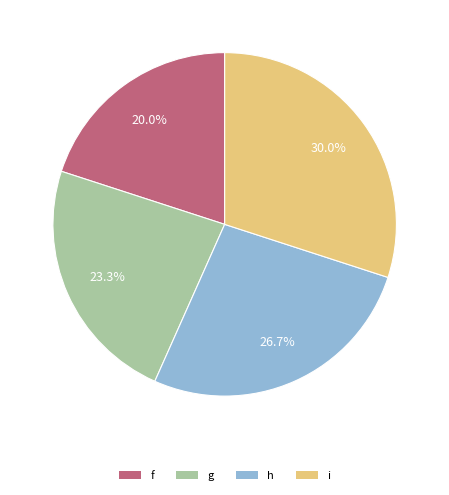

Which category has the biggest portion of the pie?

i